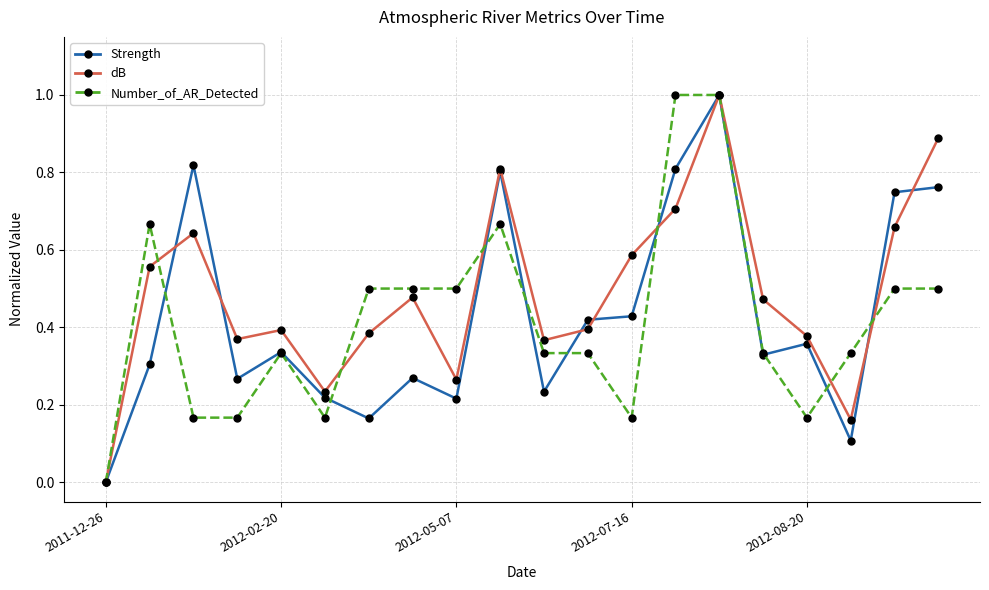

True or false: Number_of_AR_Detected has more than 2 points higher than both neighbors.

True